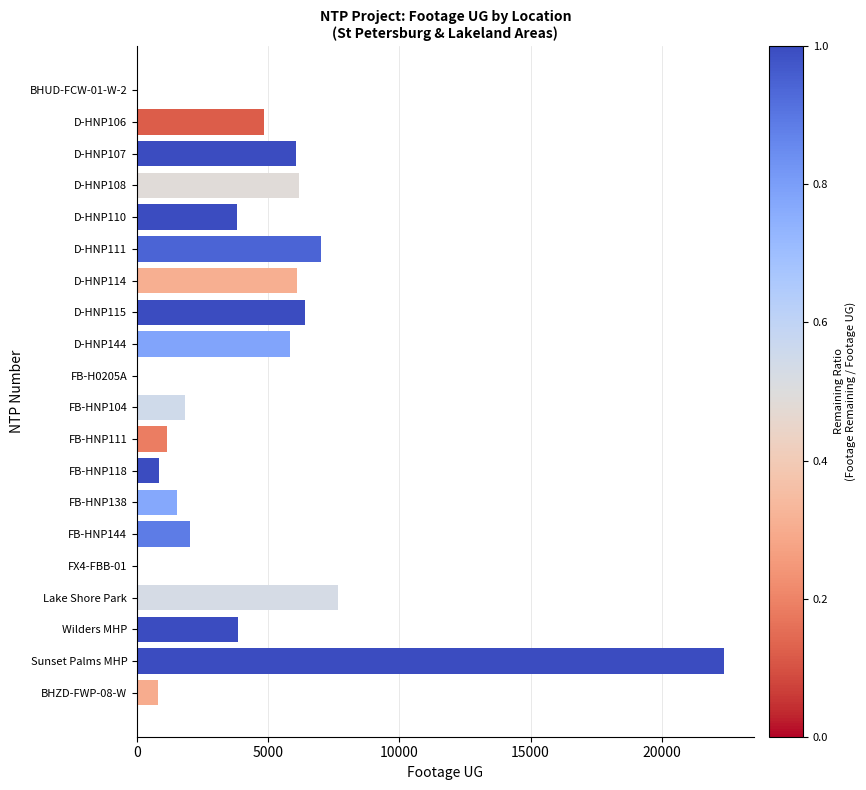

Is it true that the value at FB-HNP118 is 831?

True